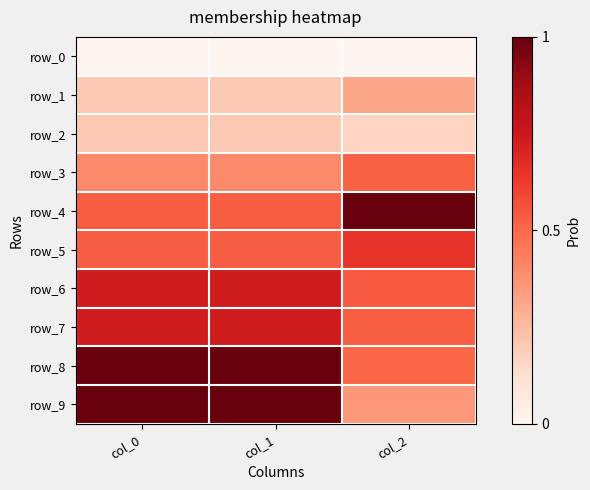

Which has a higher value, col_2 or col_0?

col_2